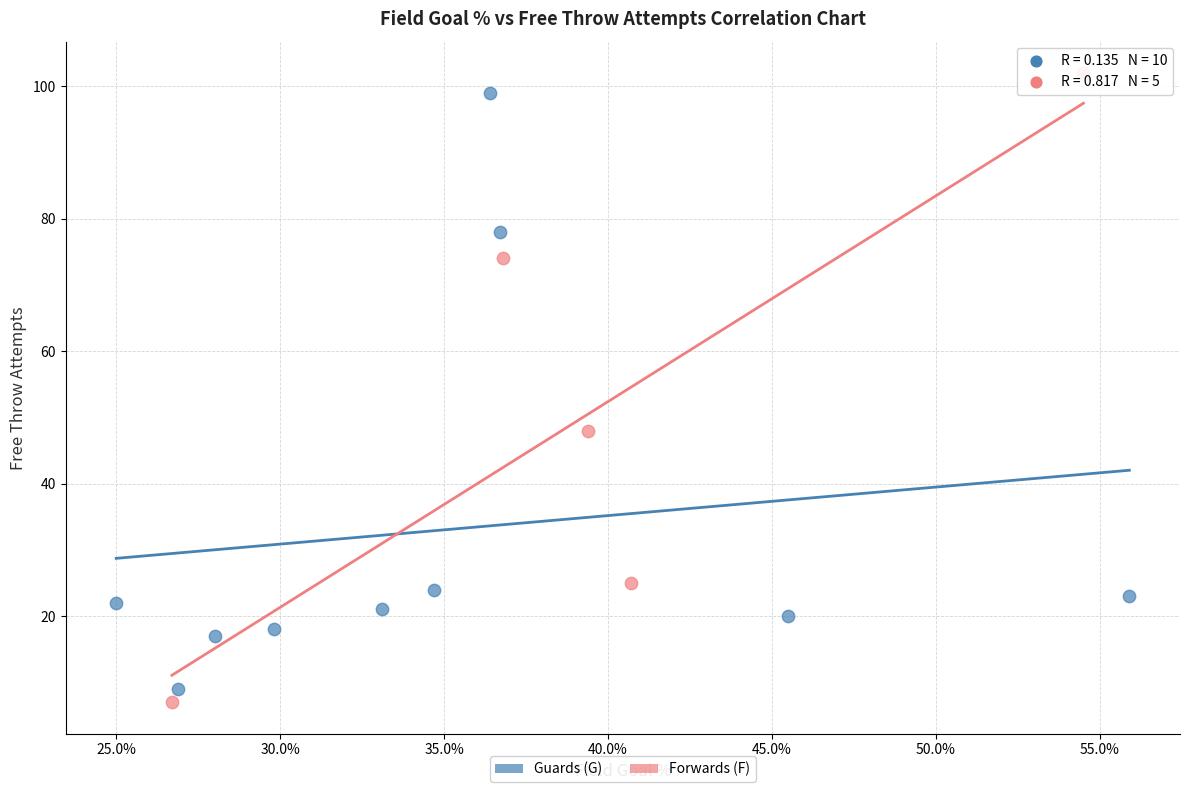

Which series contains the highest Y value?

Forwards (F)